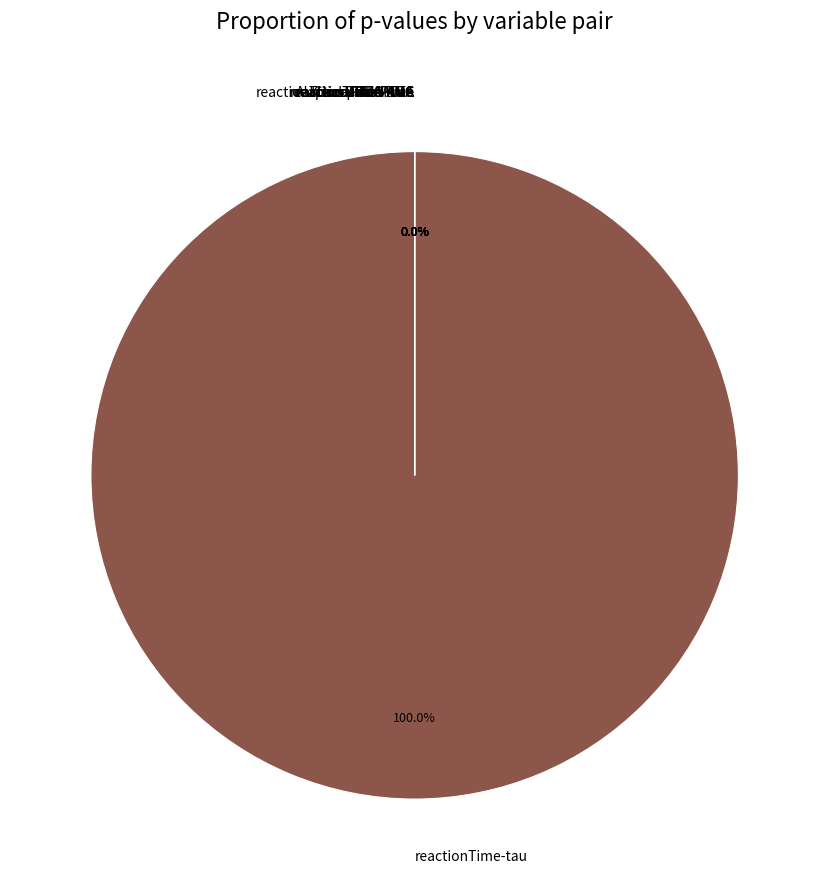

Is it true that reactionTime-tau is 100% of the pie?

True